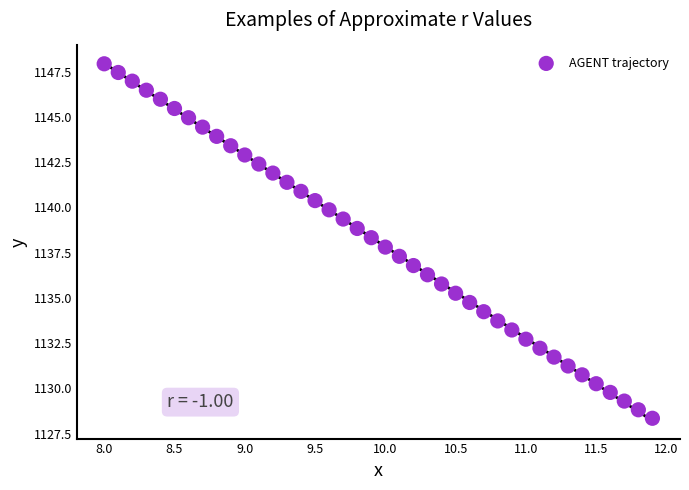

What is the range of Y values (max minus min)?

19.6